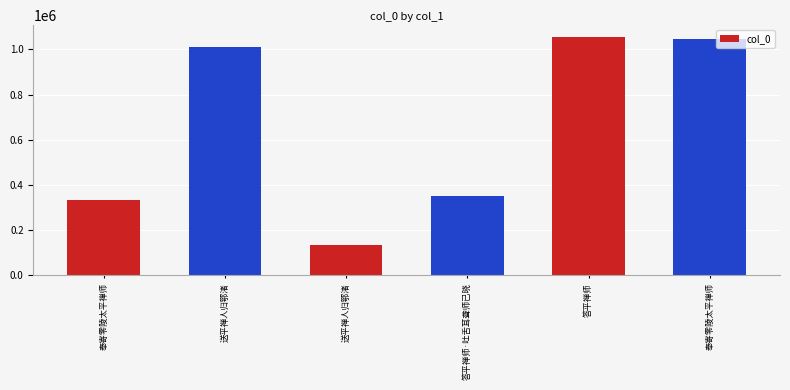

What is the average value?

656077